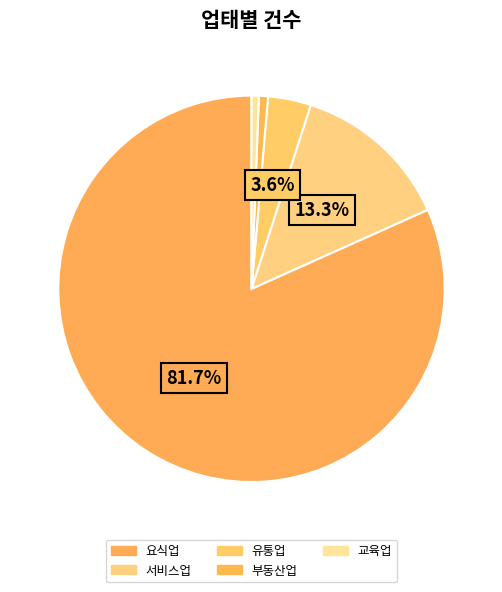

Between 요식업 and 부동산업, which is larger?

요식업